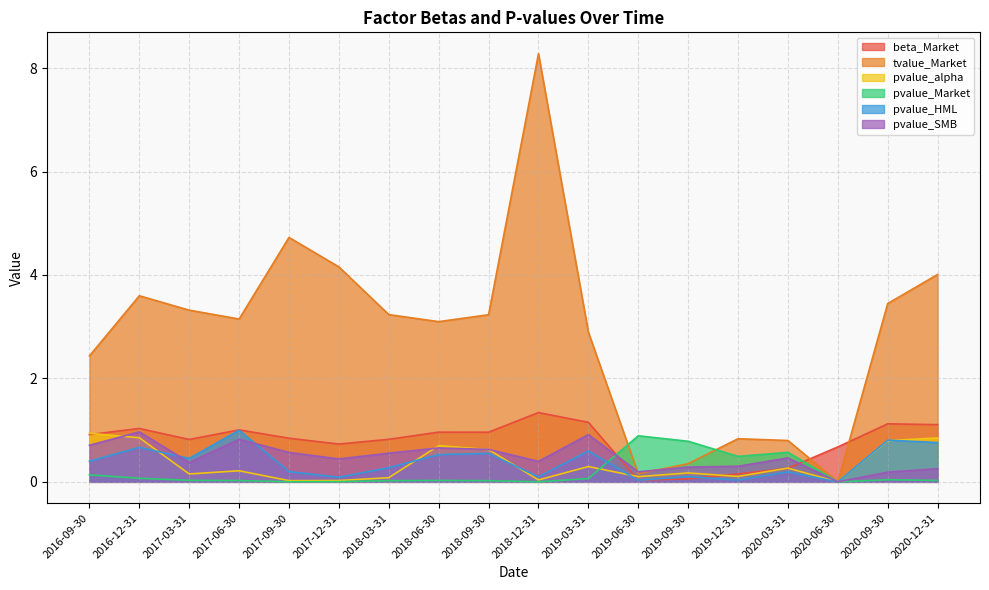

What is the total value across all series at 2020-09-30?

6.4